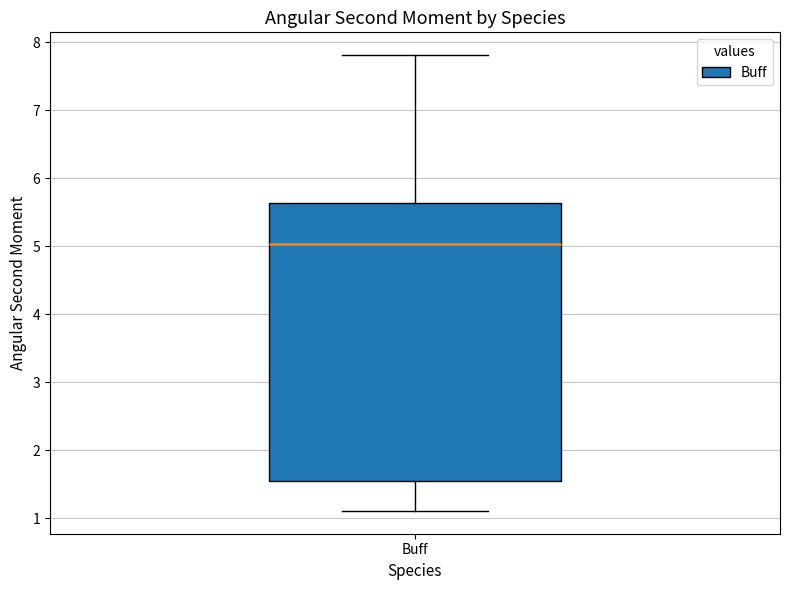

Read this box plot against the y-axis: the position of the median line, the range covered by the box, and the ends of both whiskers. The values are not printed on the chart, so give them approximately, as read against the axis.

median 5.0, box 1.6 to 5.6, whiskers 1.1 to 7.8